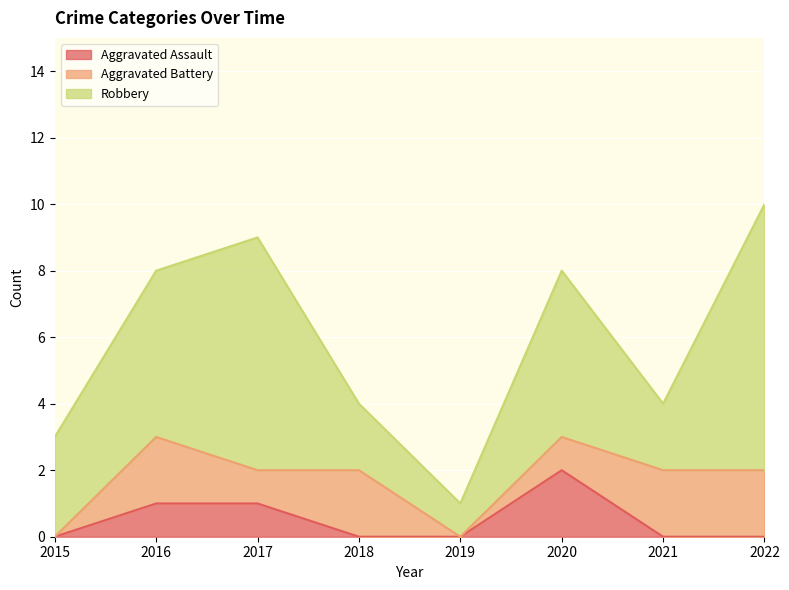

What is the average value of the Aggravated Battery series?

1